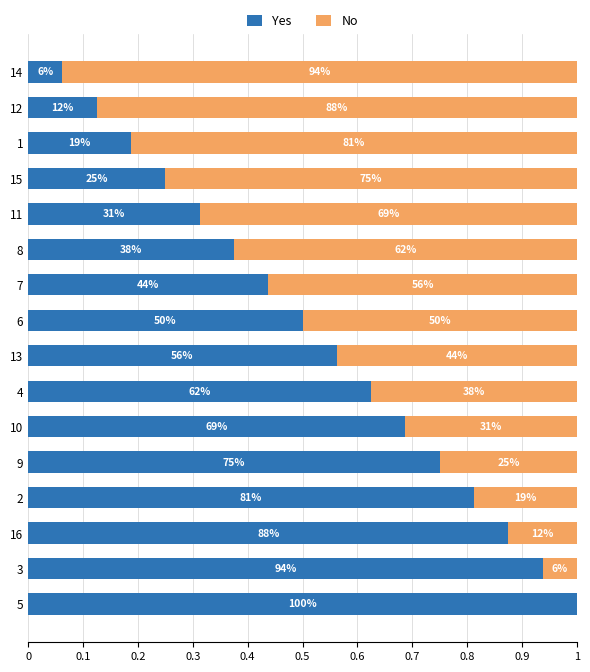

What is the difference between the maximum and minimum values in the Yes series?

0.9